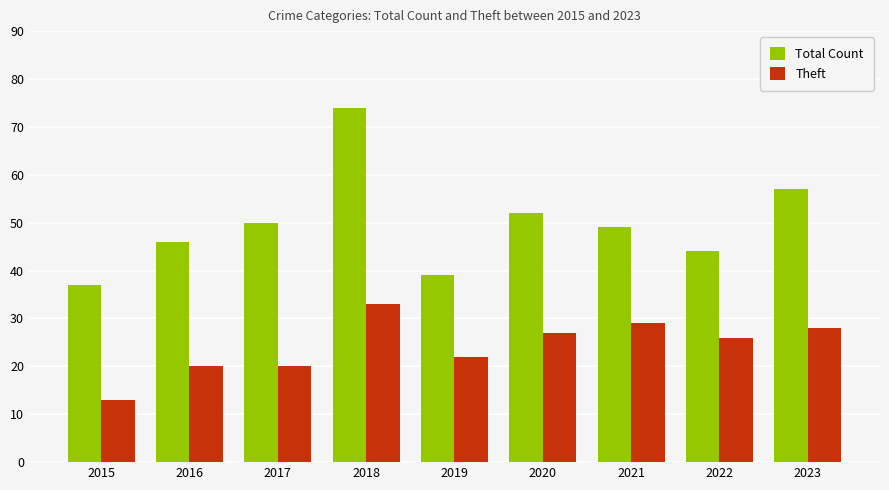

Reading left to right, extract all data points from this chart.

Total Count: 37	46	50	74	39	52	49	44	57
Theft: 13	20	20	33	22	27	29	26	28